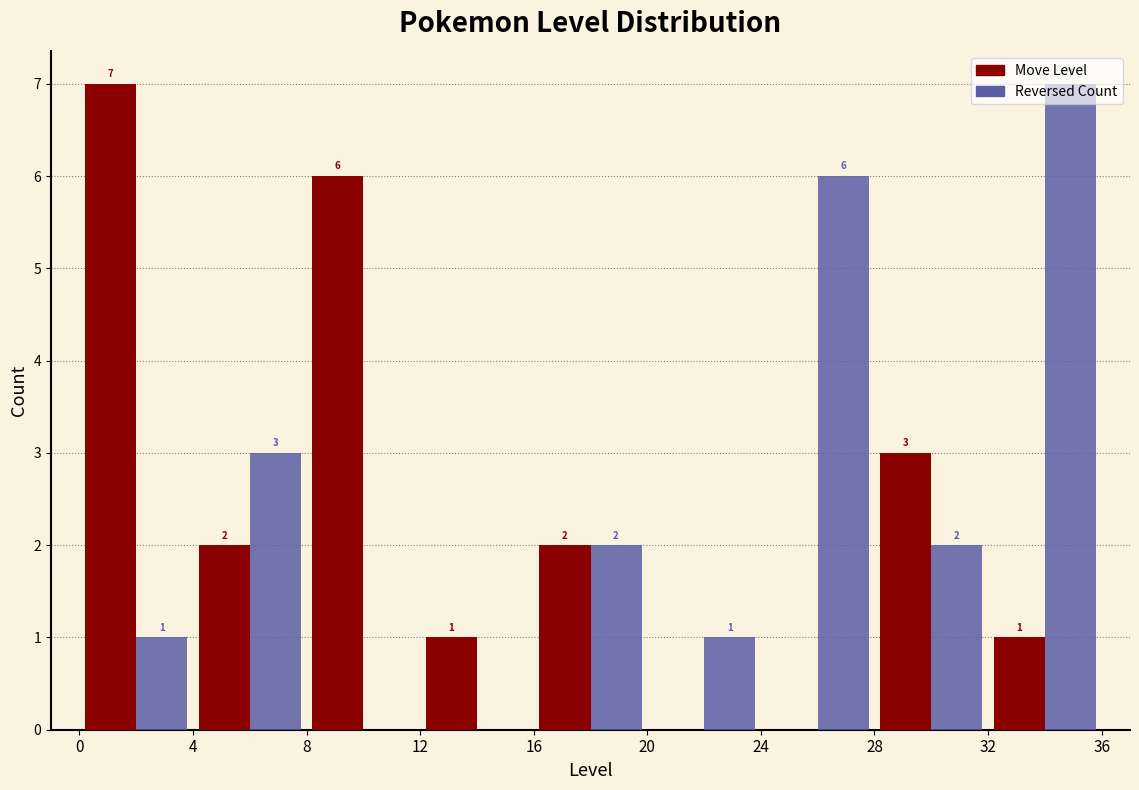

In the Reversed Count series, which range on the x-axis has the tallest bar?

32 to 36